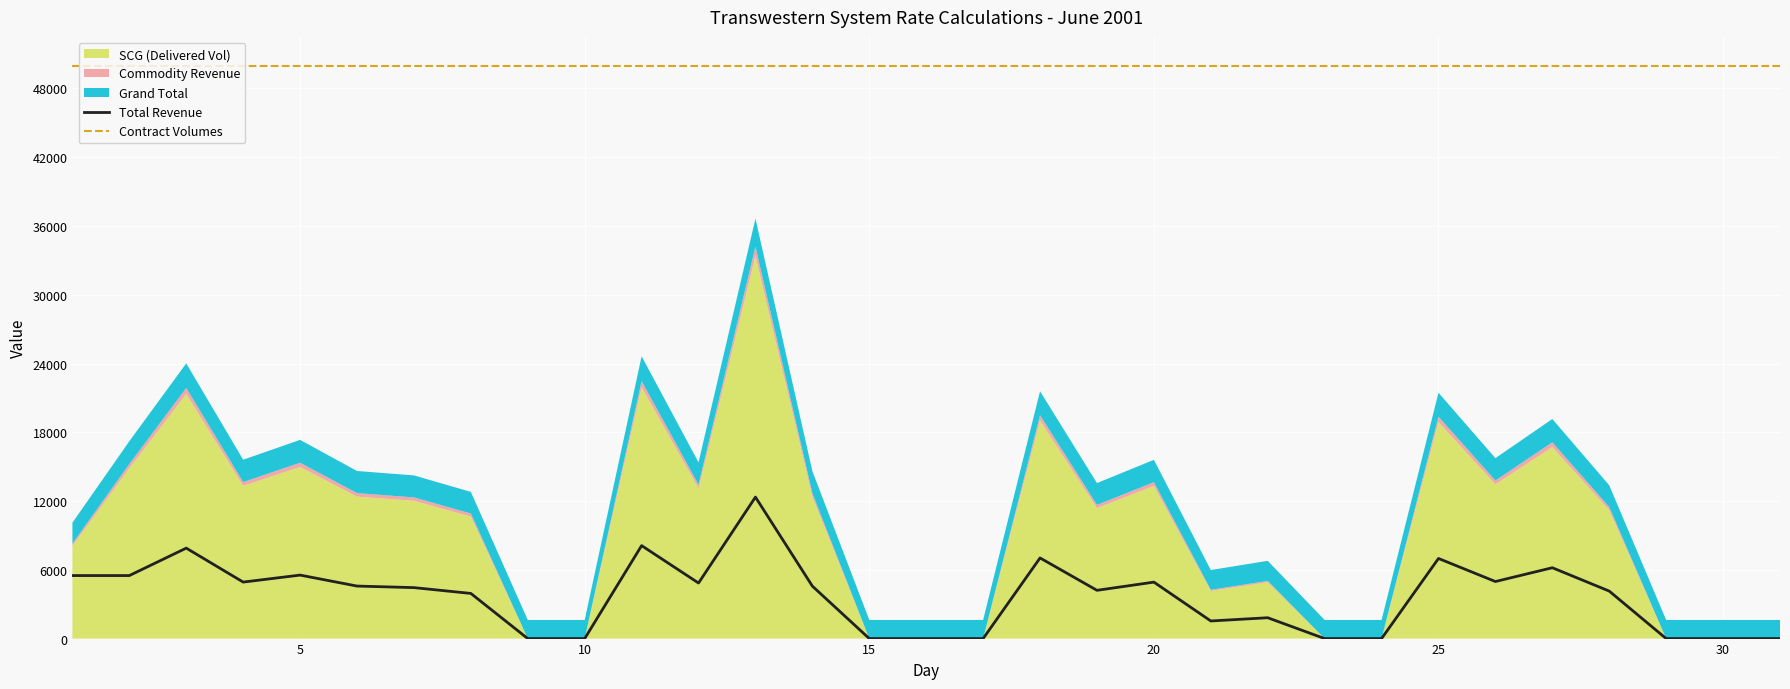

True or false: Contract Volumes and Total Revenue cross at least once.

False